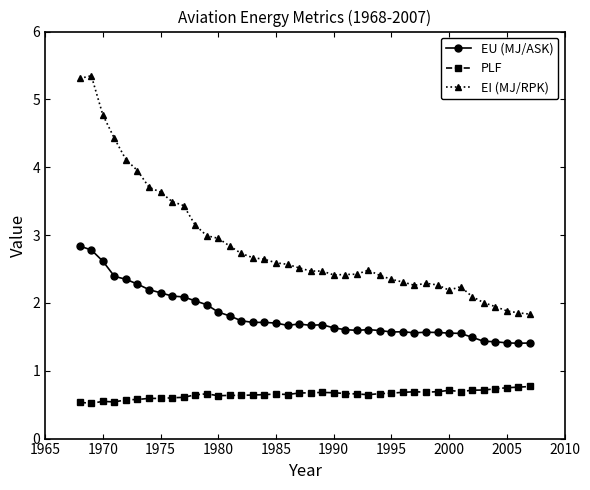

What is the average value of the EI (MJ/RPK) series?

2.9